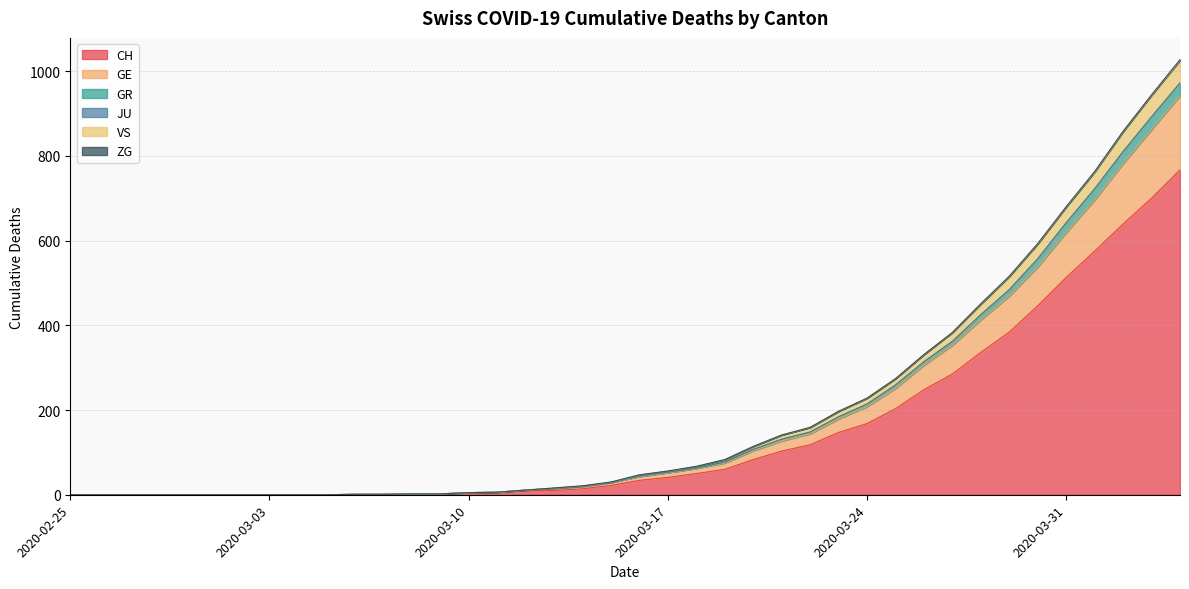

What is the label of the 34th point from the left?

2020-03-29